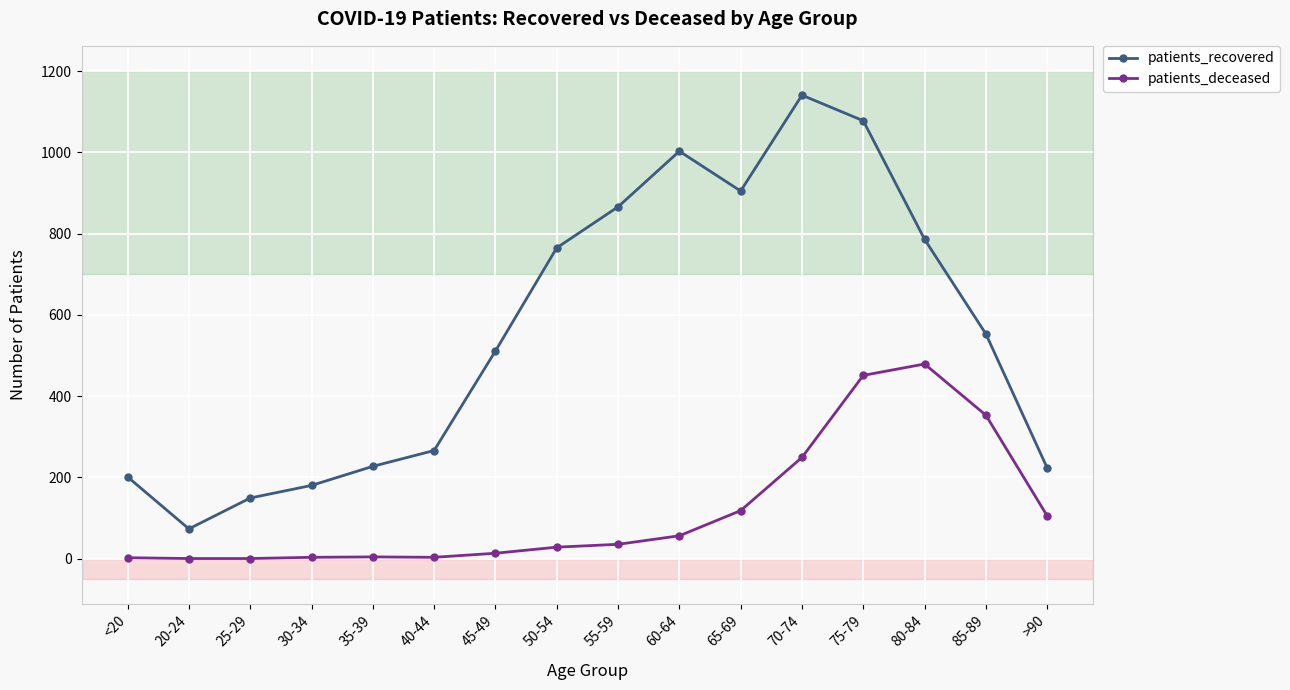

True or false: patients_deceased and patients_recovered cross at least once.

False